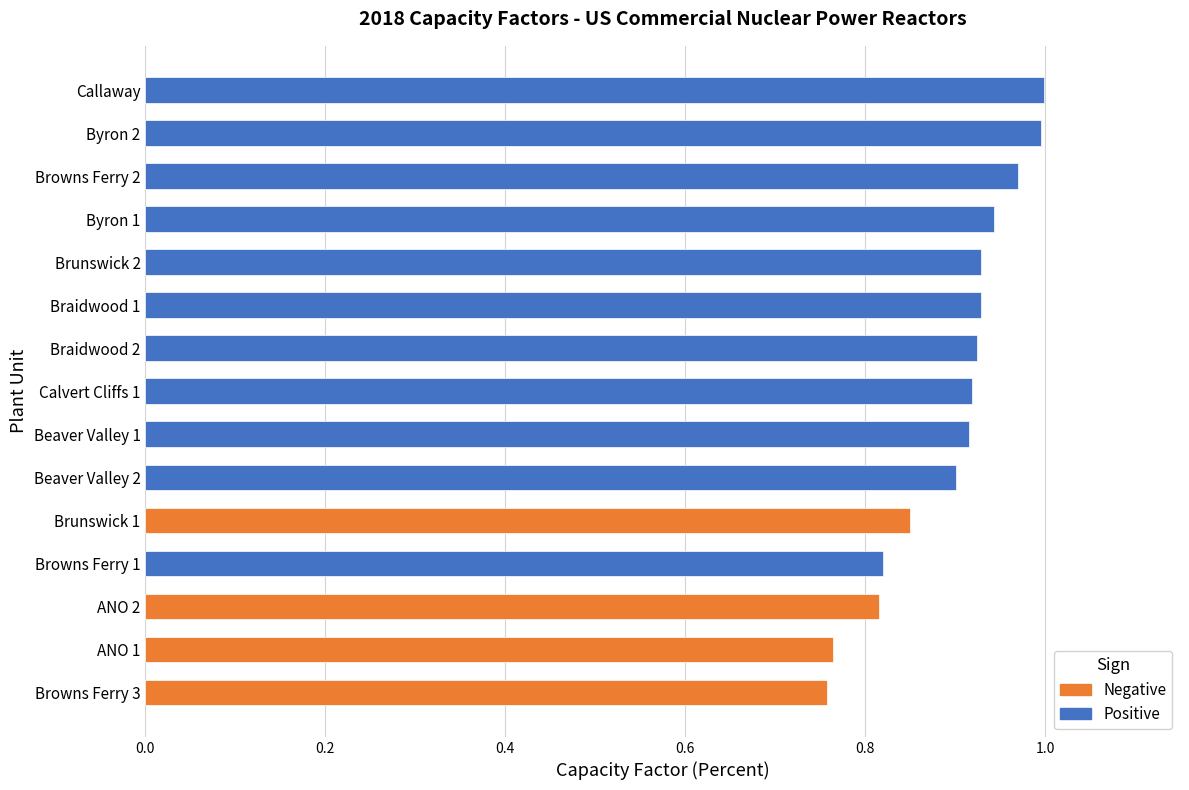

What is the sum of the values at Byron 1 and Byron 2?

1.9